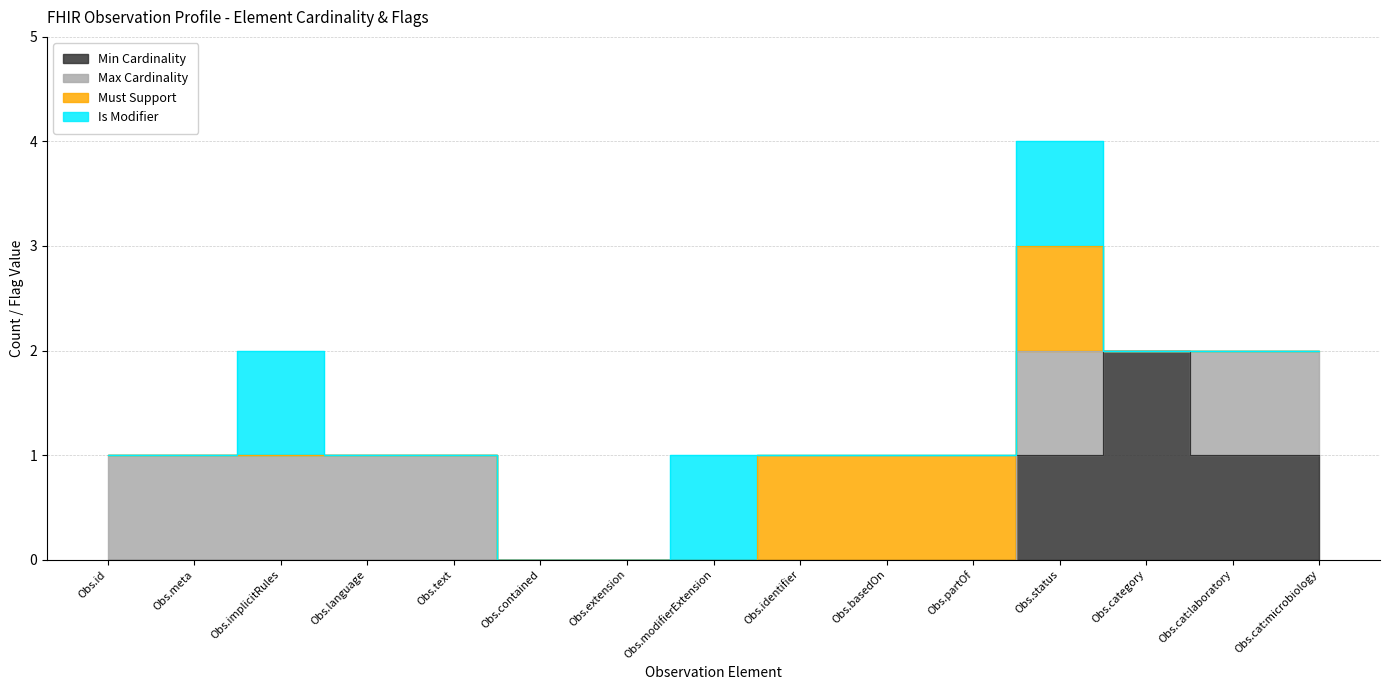

True or false: Is Modifier and Max Cardinality intersect in this chart.

False